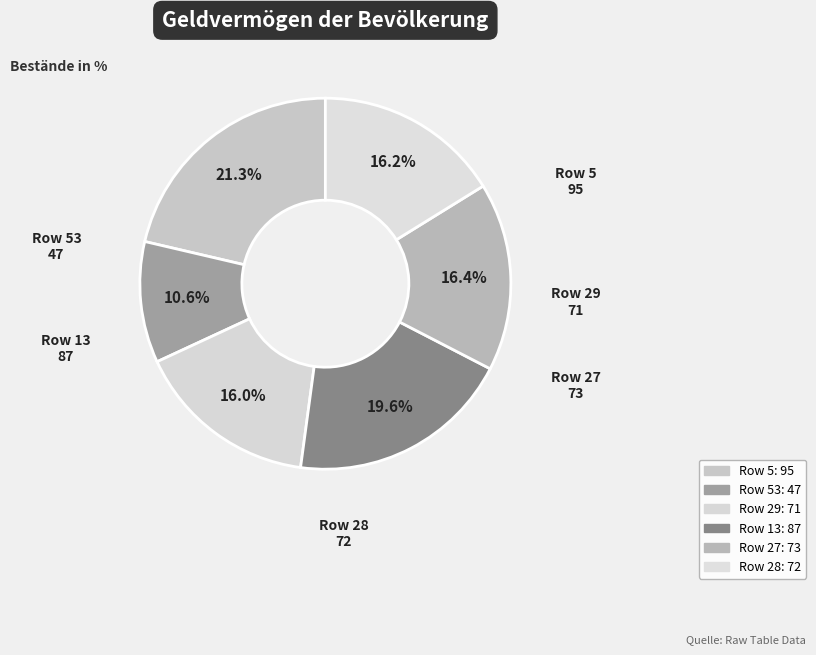

Is Row 5 the majority of the pie?

No